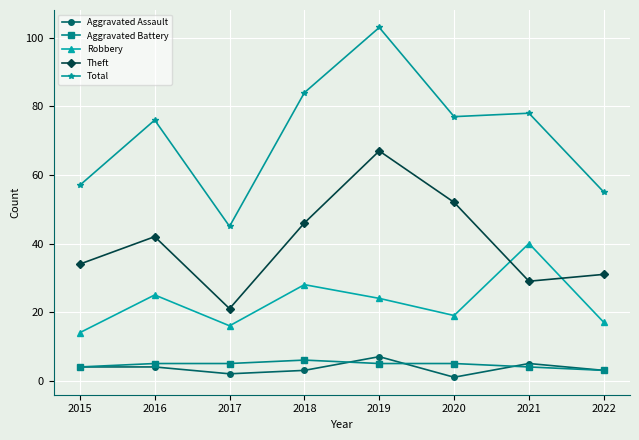

Reading left to right, list all the values displayed in this chart.

Aggravated Assault: 2015=4	2016=4	2017=2	2018=3	2019=7	2020=1	2021=5	2022=3
Aggravated Battery: 2015=4	2016=5	2017=5	2018=6	2019=5	2020=5	2021=4	2022=3
Robbery: 2015=14	2016=25	2017=16	2018=28	2019=24	2020=19	2021=40	2022=17
Theft: 2015=34	2016=42	2017=21	2018=46	2019=67	2020=52	2021=29	2022=31
Total: 2015=57	2016=76	2017=45	2018=84	2019=103	2020=77	2021=78	2022=55